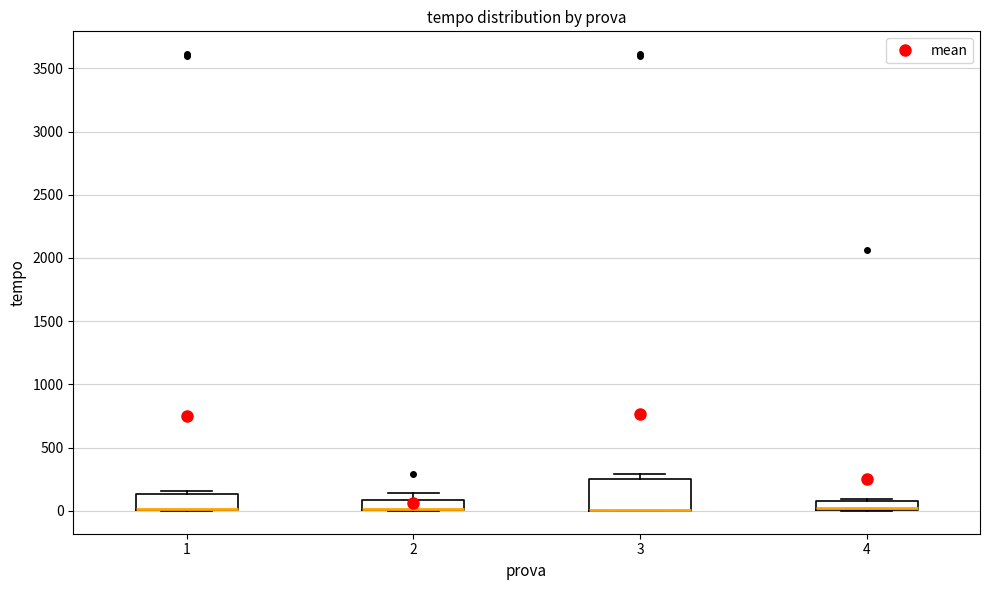

Which box is the tallest, from its lower edge to its upper edge?

3